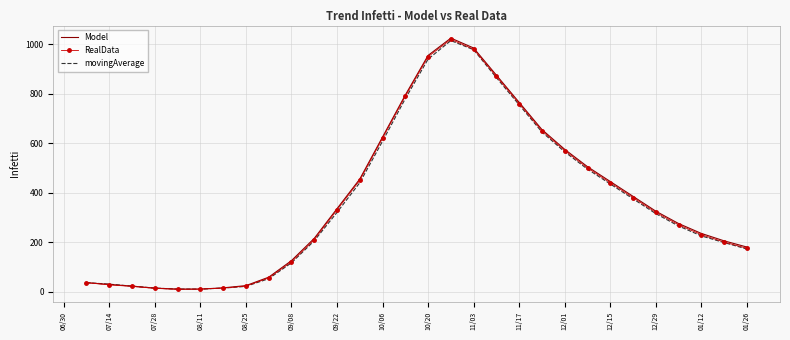

What is the greatest value displayed?

1025